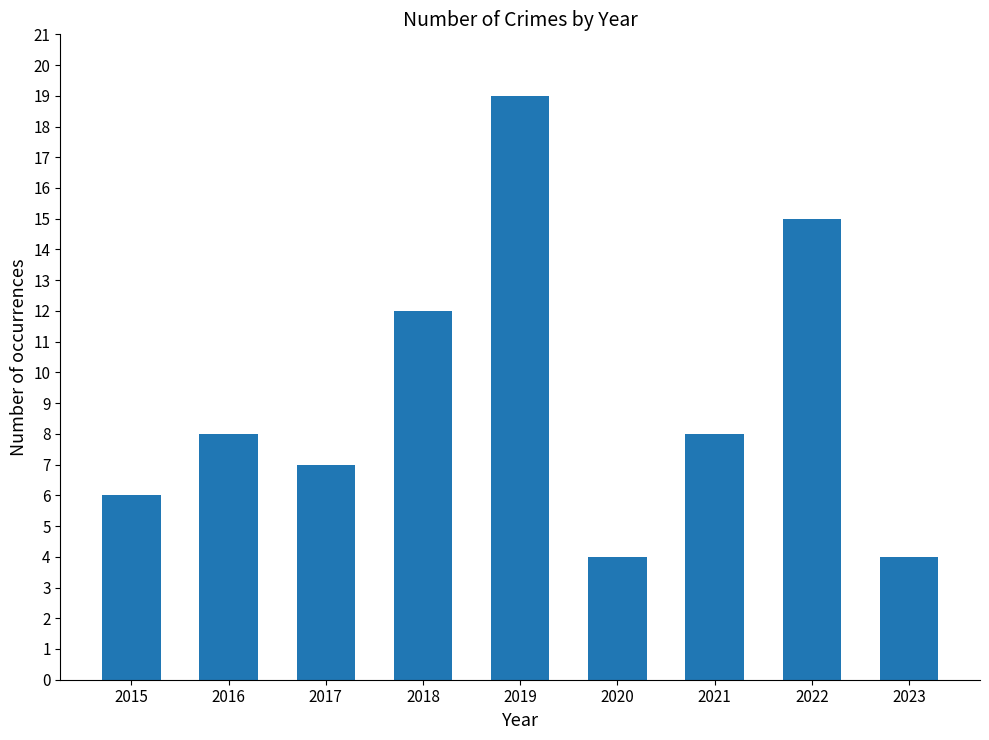

At which category does the chart reach its peak across all series?

2019